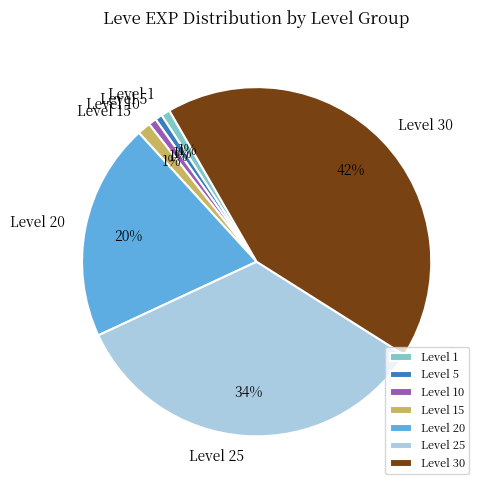

Is there any slice that represents more than half of the pie?

No